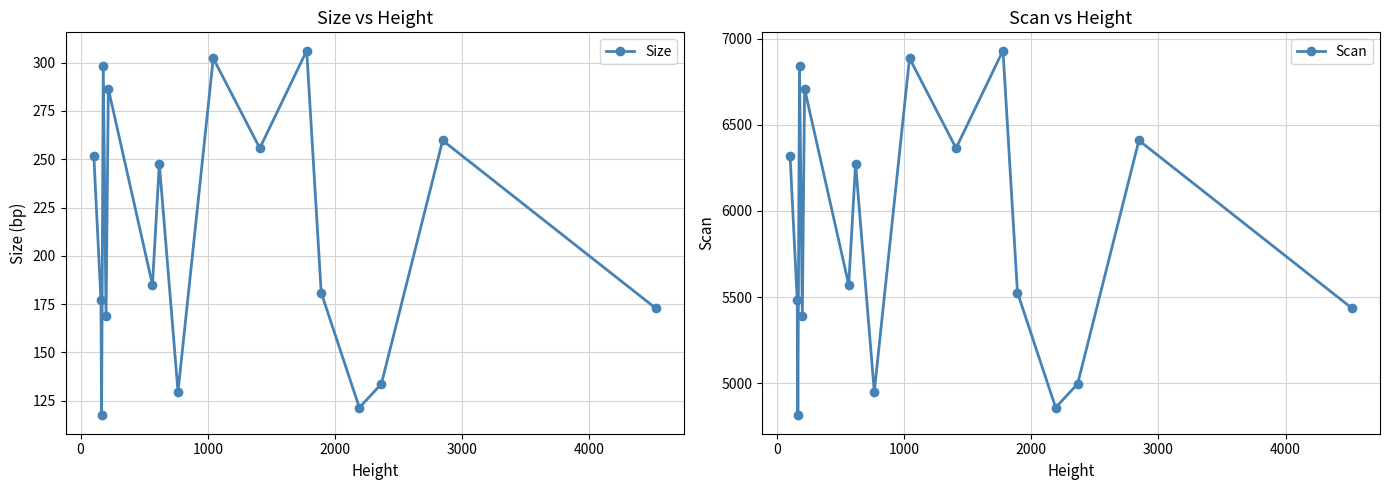

In Size, how many points are higher than both neighbors (excluding endpoints)?

6